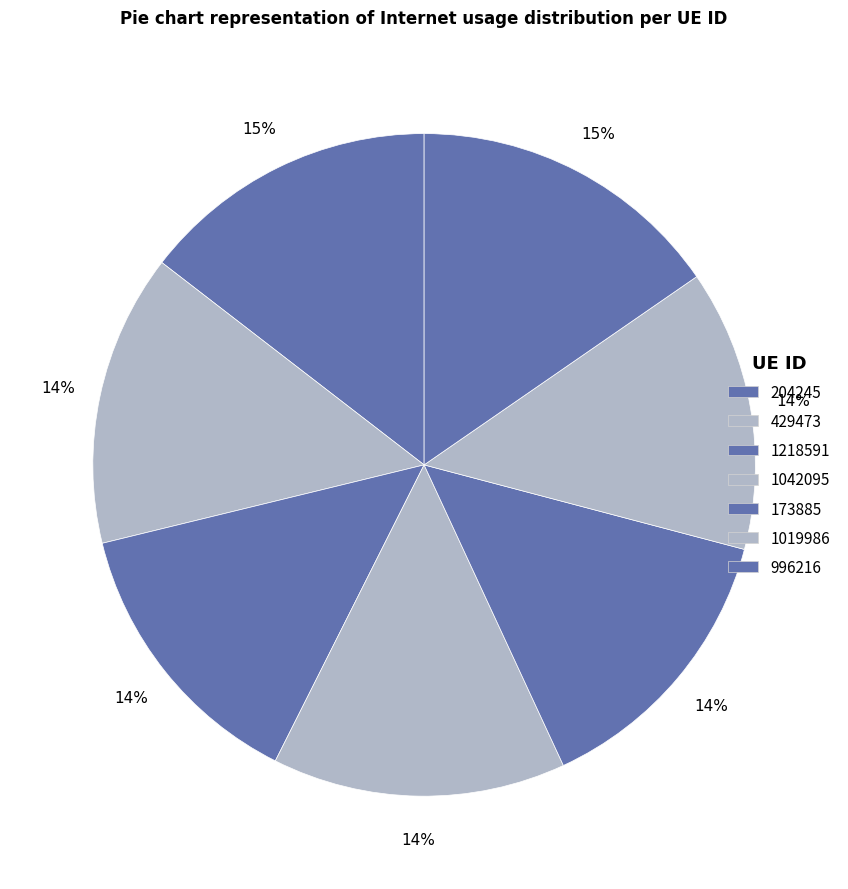

What is the ratio of the value at 996216 to the value at 1042095?

1.1